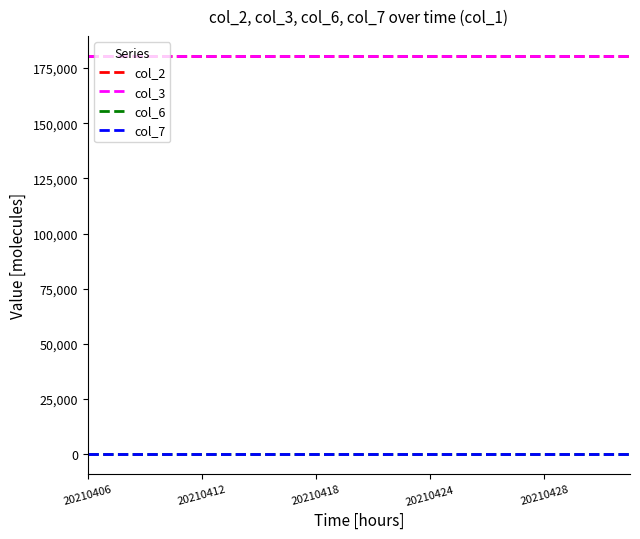

Is this an area chart (filled region under the line)?

No